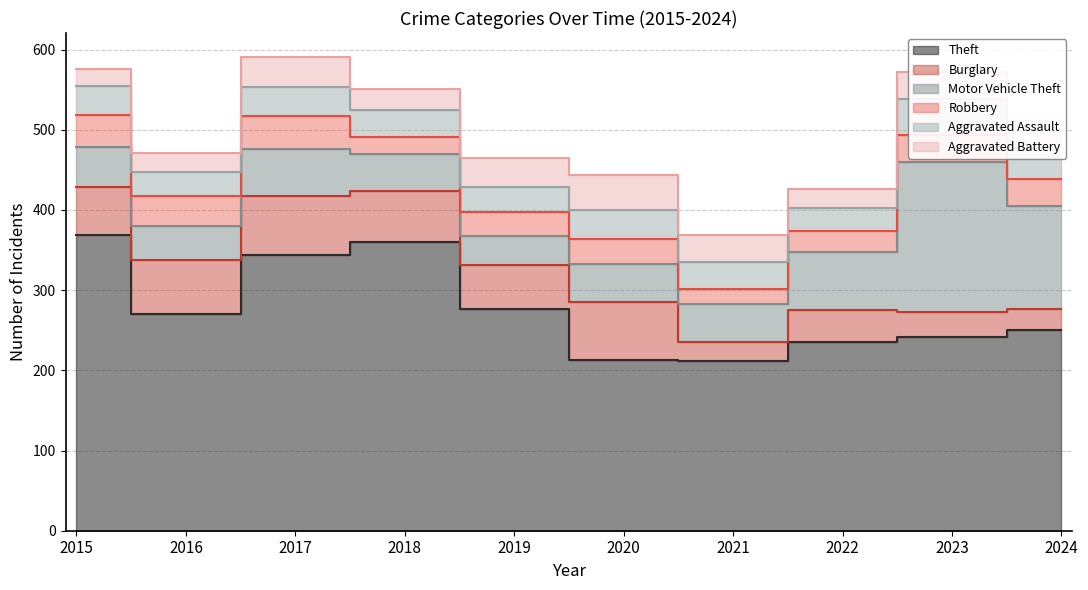

What is the difference between the Burglary values at 2020 and 2022?

32